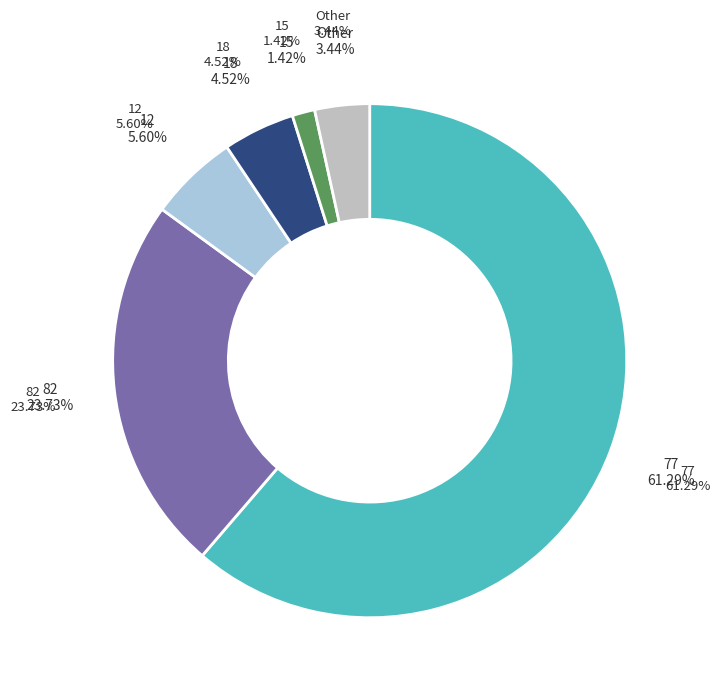

Does 77 account for over 50% of the chart?

Yes